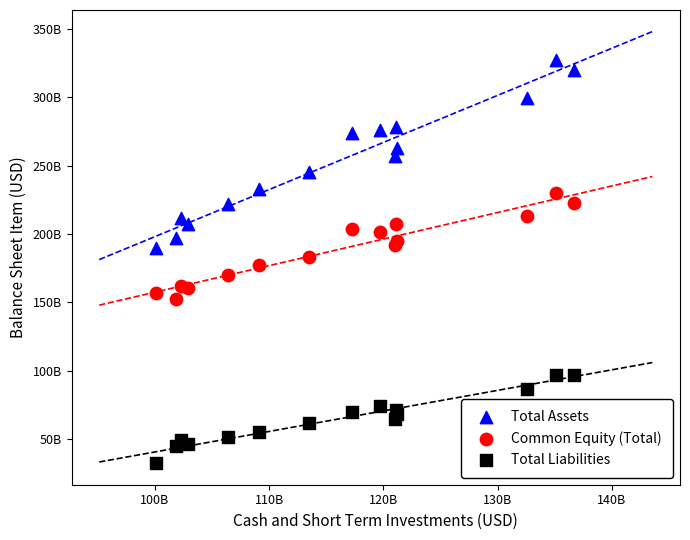

Which series reaches the maximum Y coordinate?

Total Assets